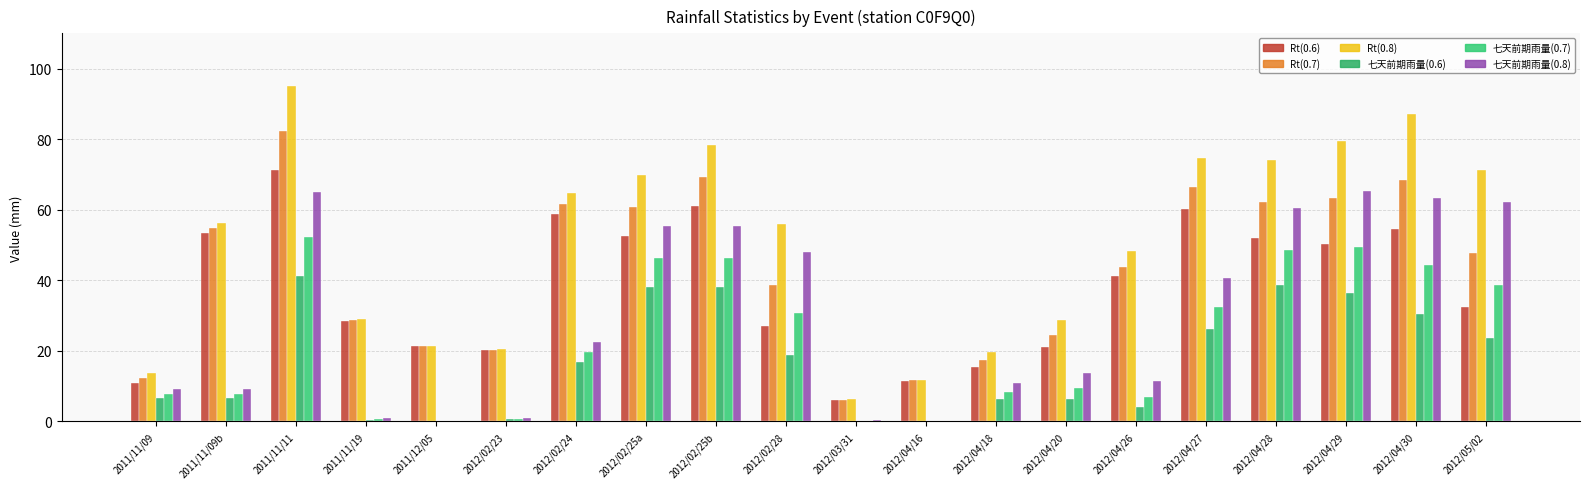

The value of 七天前期雨量(0.7) at 2012/04/26 is 3.1. True or false?

False